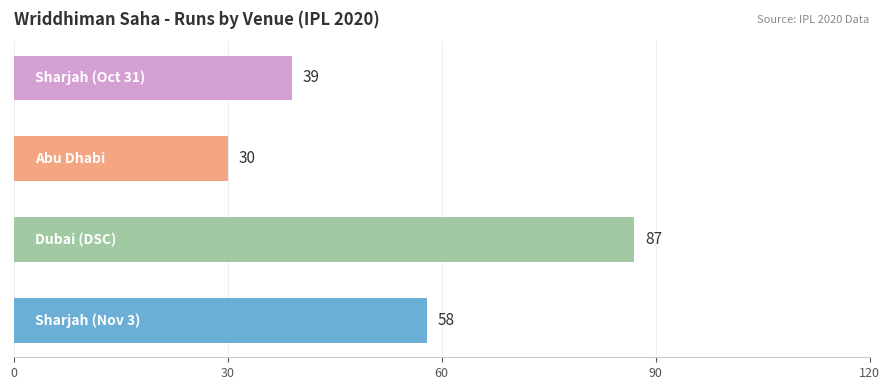

What is the sum of all values?

214